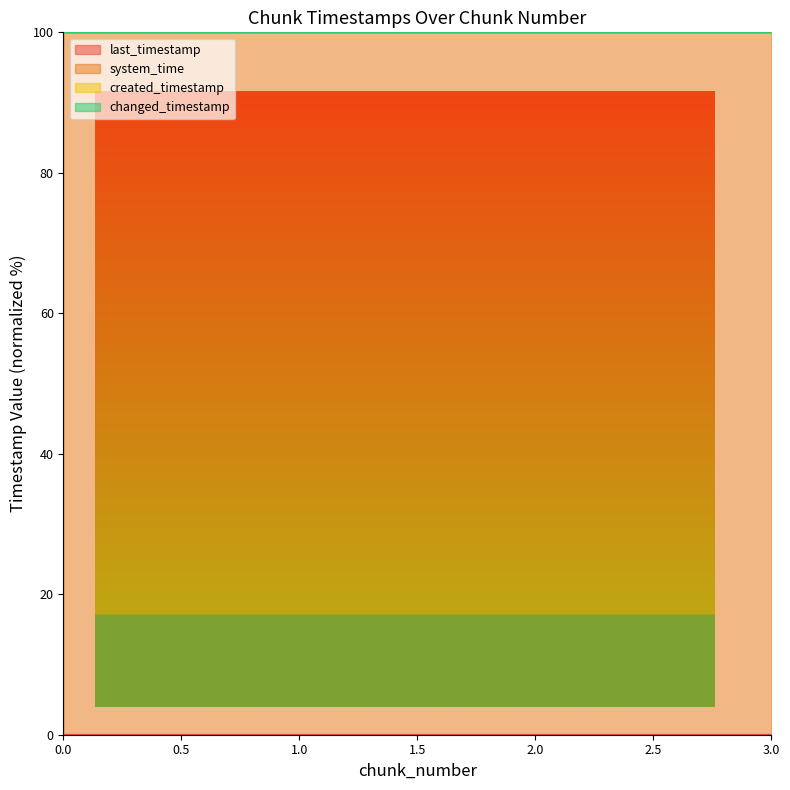

True or false: last_timestamp has a value of 0.0 at 3.

False